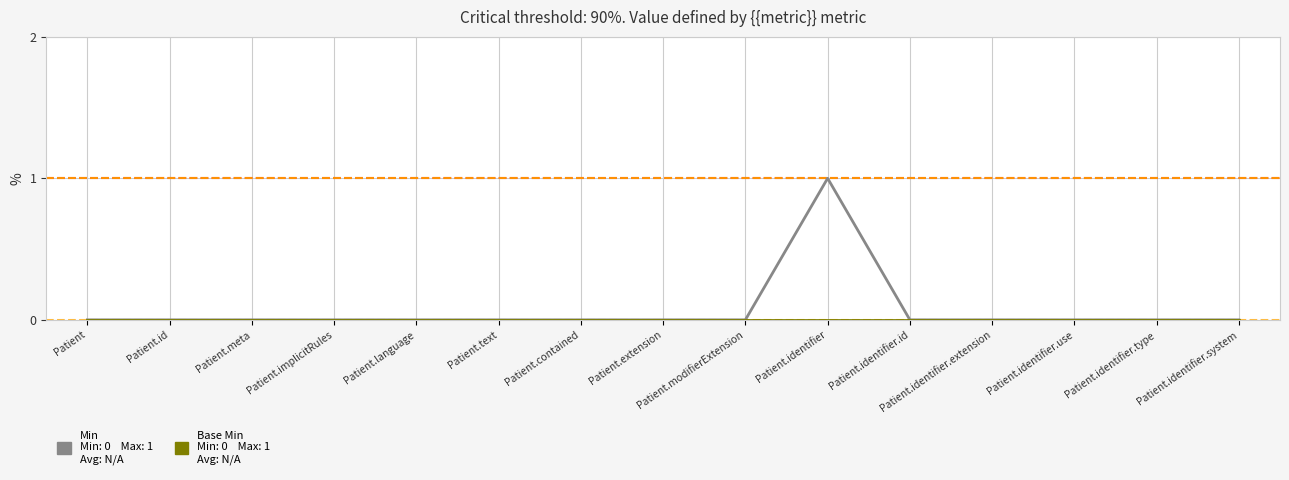

What position from the left is Patient.text?

6